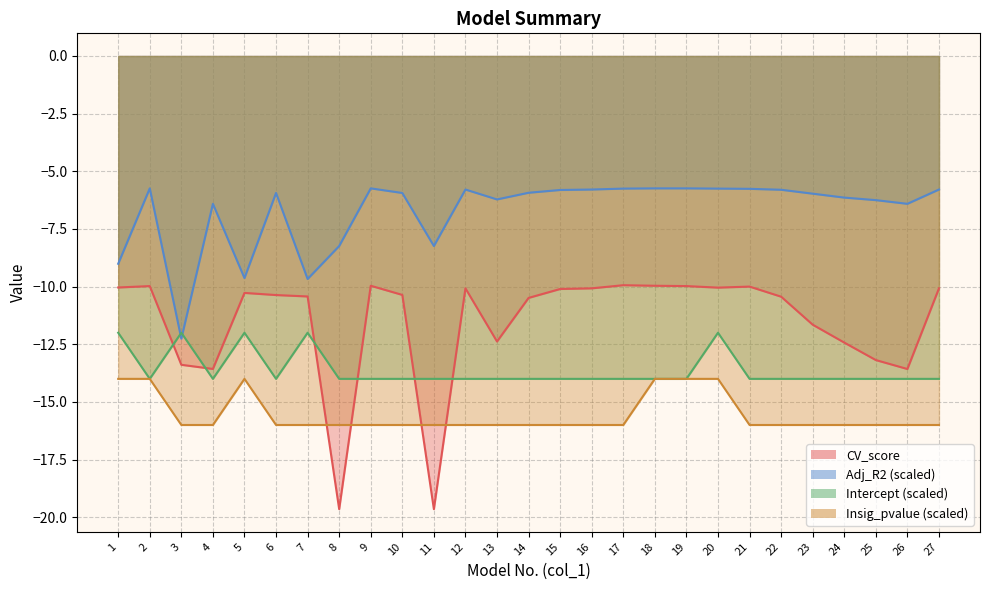

Read the Intercept value at 2.

-14.0